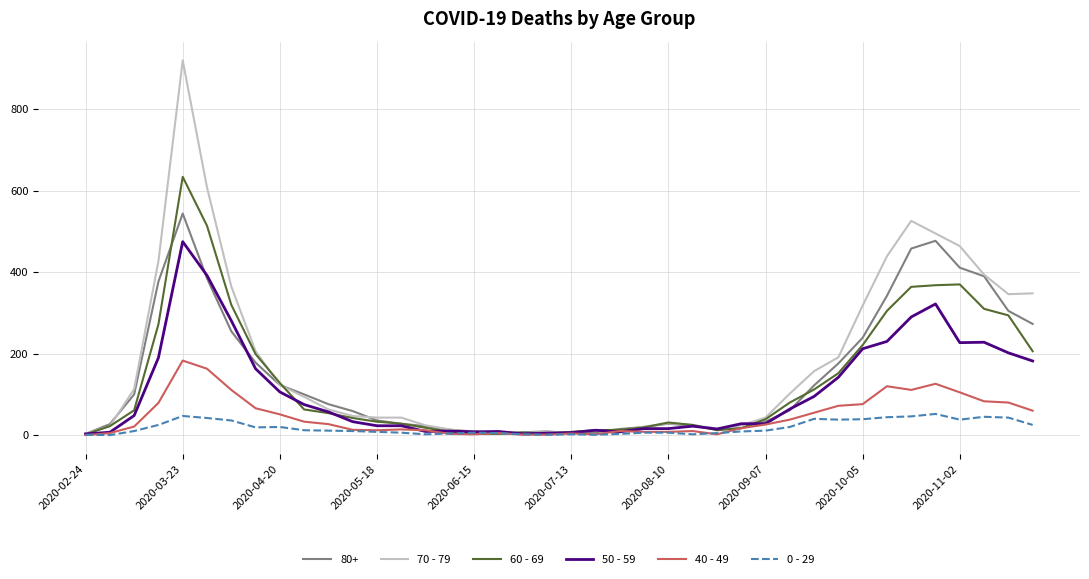

What are all the series names shown in the legend?

80+, 70 - 79, 60 - 69, 50 - 59, 40 - 49, 0 - 29